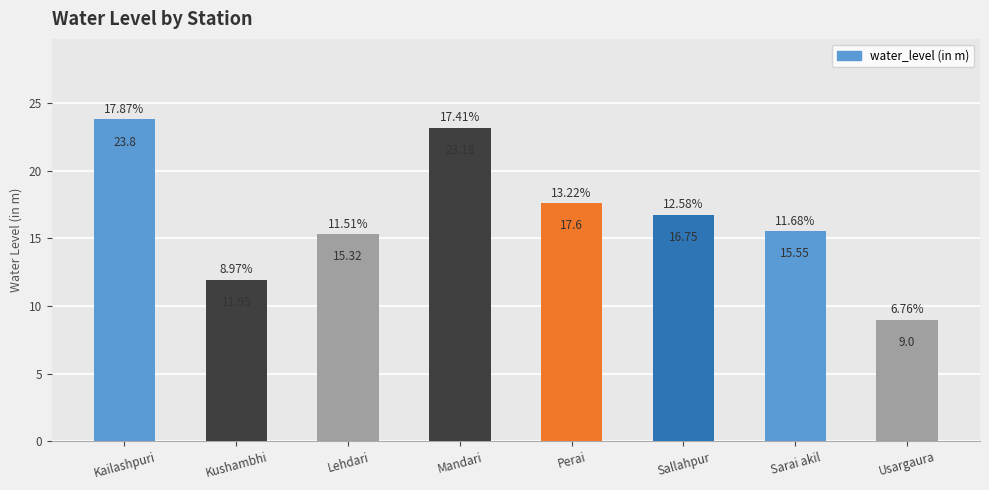

How many series are shown in this chart?

1